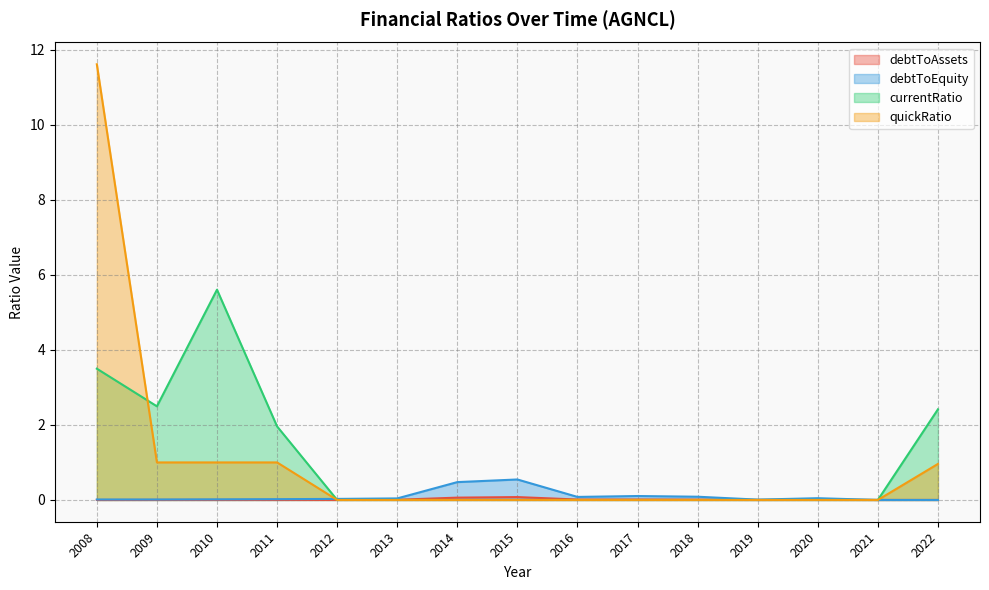

In currentRatio, how many points are lower than both neighbors (excluding endpoints)?

1